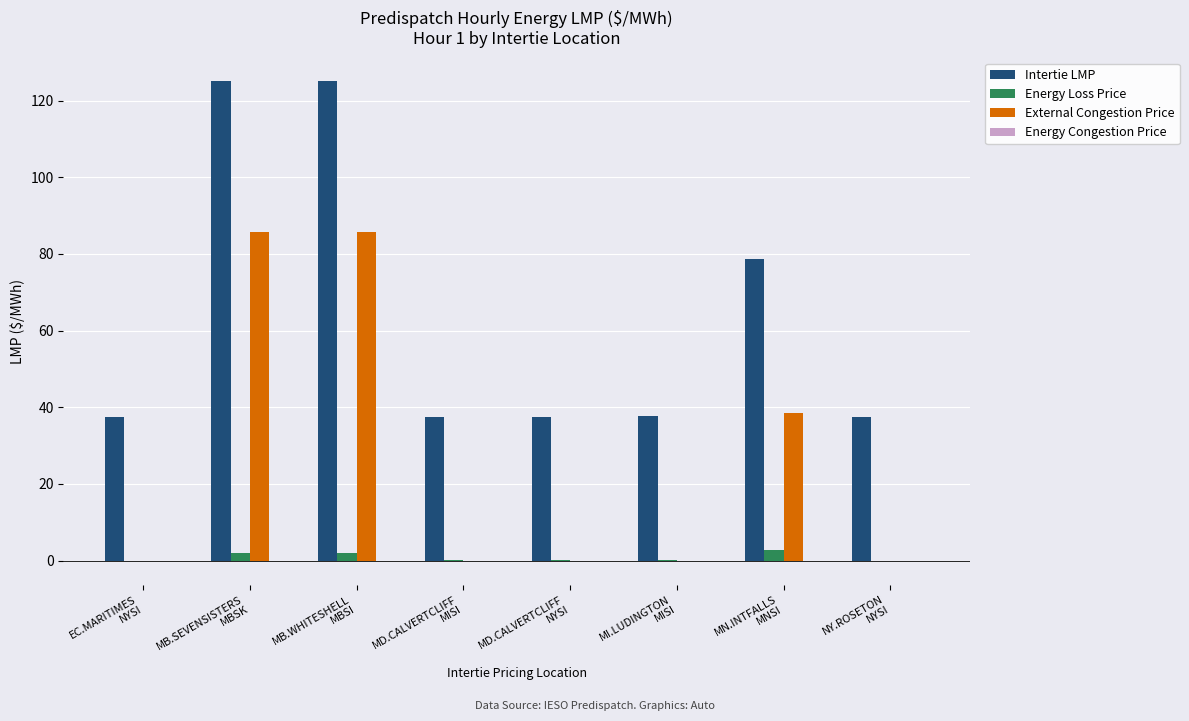

Are the bars grouped side by side (vs. stacked)?

Yes